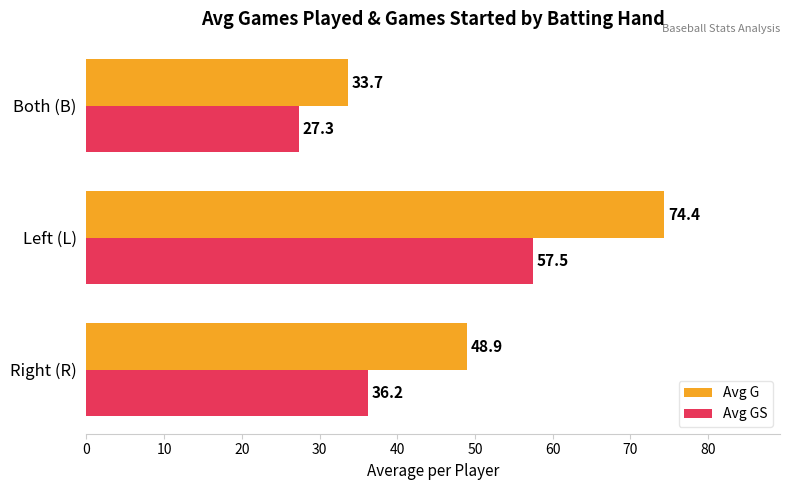

At how many categories does at least one series exceed 70?

1